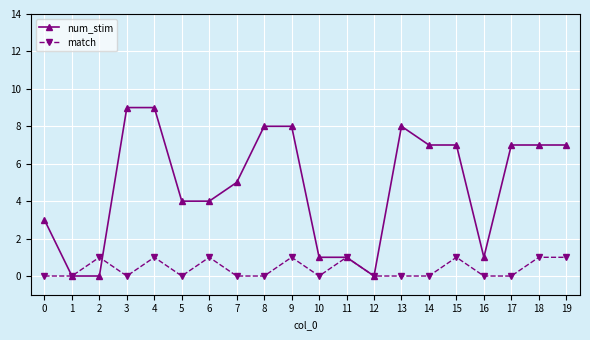

What value does the num_stim series have at 4?

9